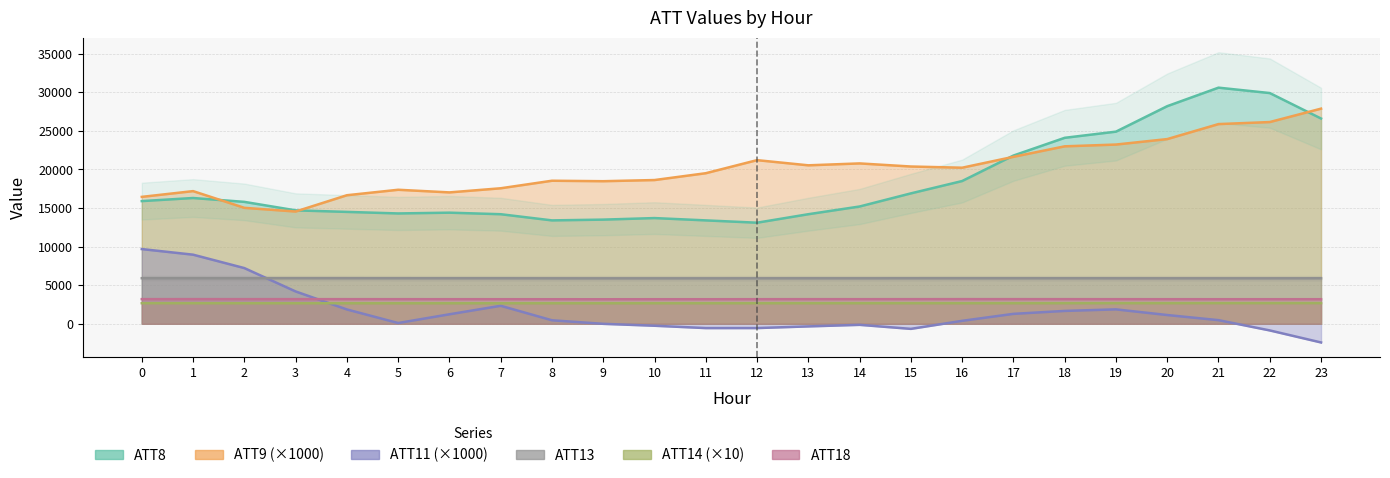

Which series ends up on top after the final intersection of ATT14 and ATT11?

ATT14